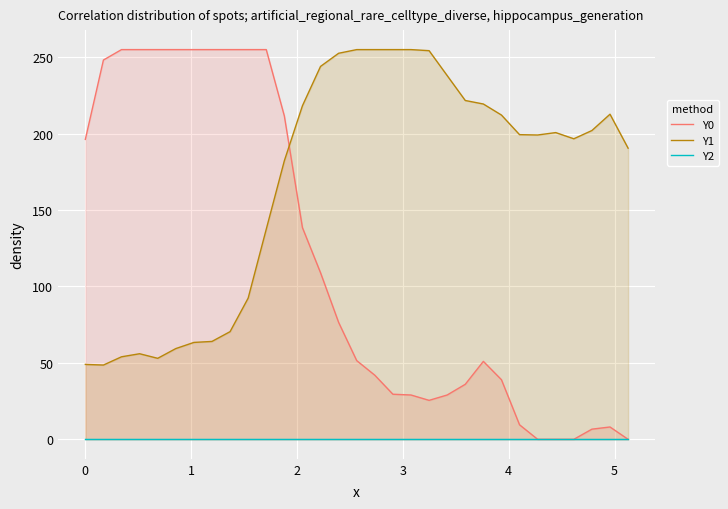

Which series has the widest spread of values?

Y0